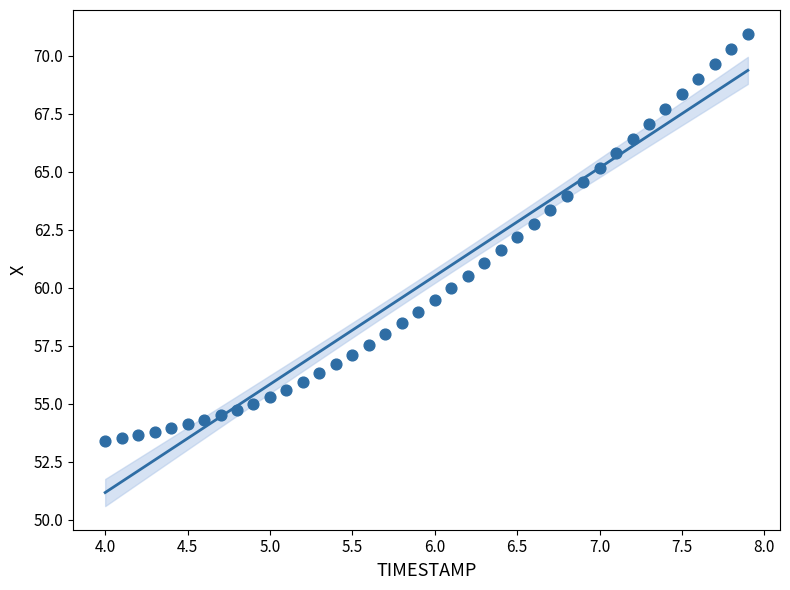

What is the range of Y values (max minus min)?

17.5